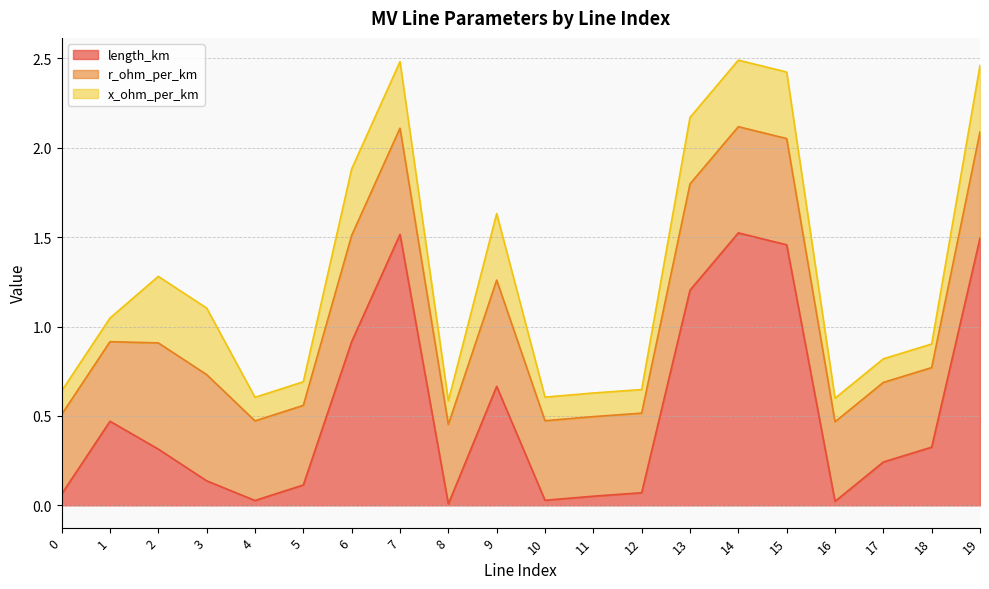

How many data points does each series have?

20